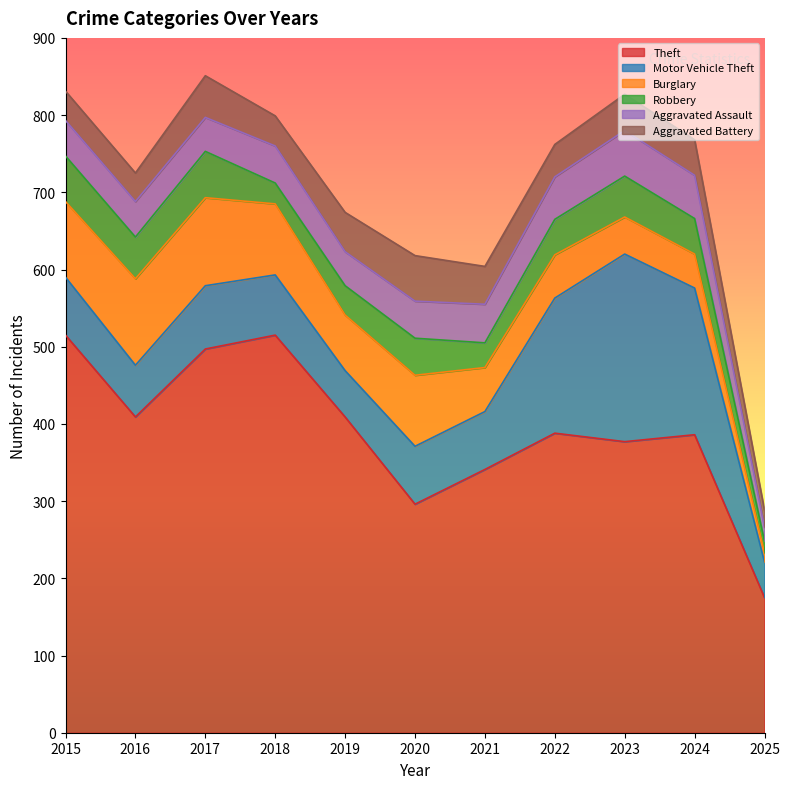

What is the average value of the Burglary series?

72